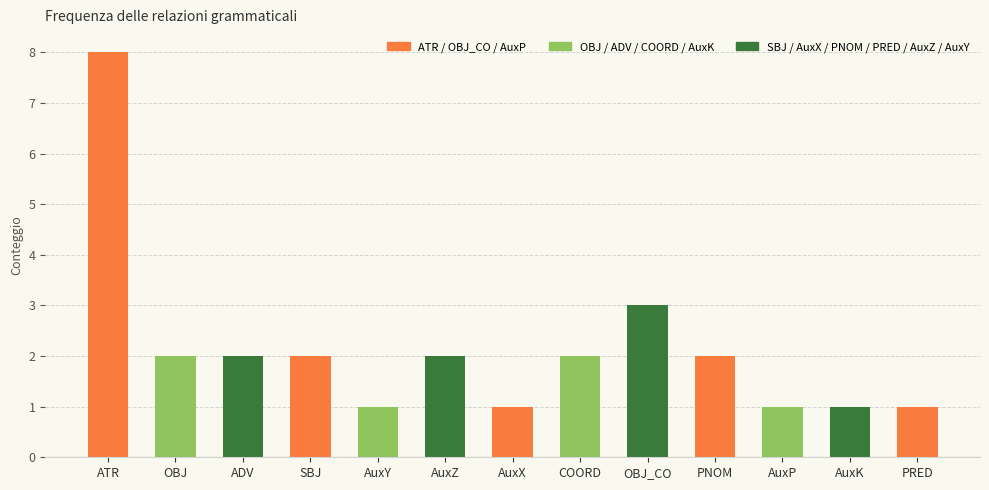

What is the smallest value displayed?

1